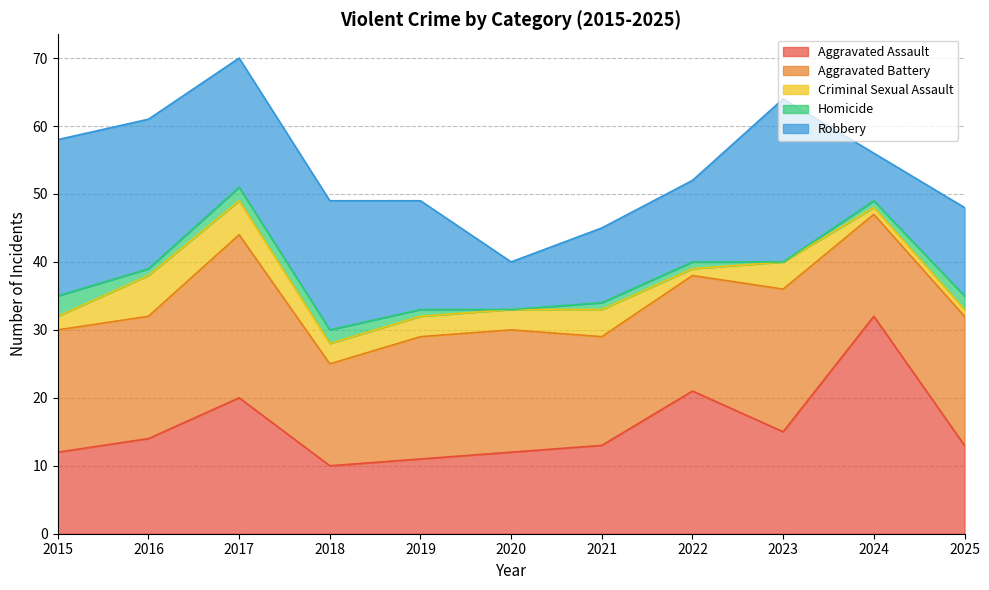

What is the approximate value of Criminal Sexual Assault at 2015?

2